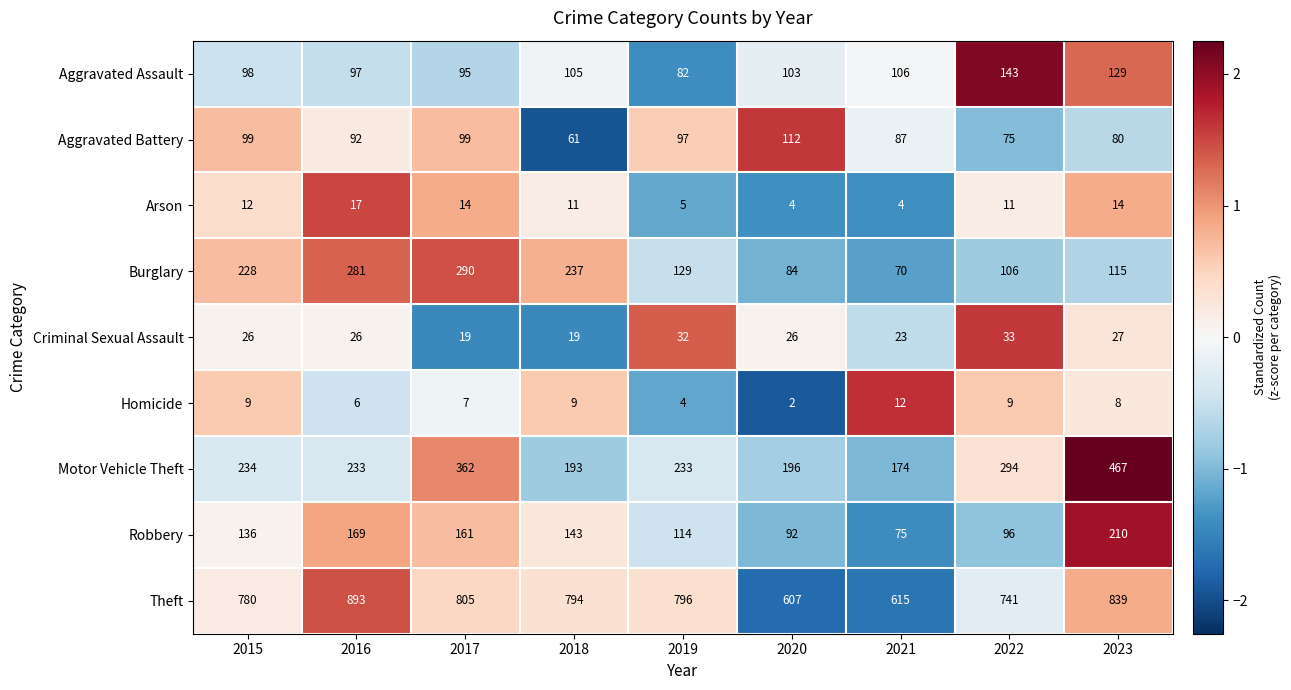

Count the number of data series in this chart.

9